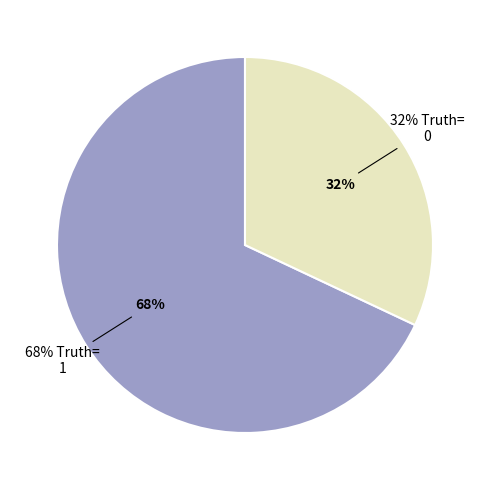

Is the sum of 1 (Truth) and 0 (Truth) greater than half?

Yes